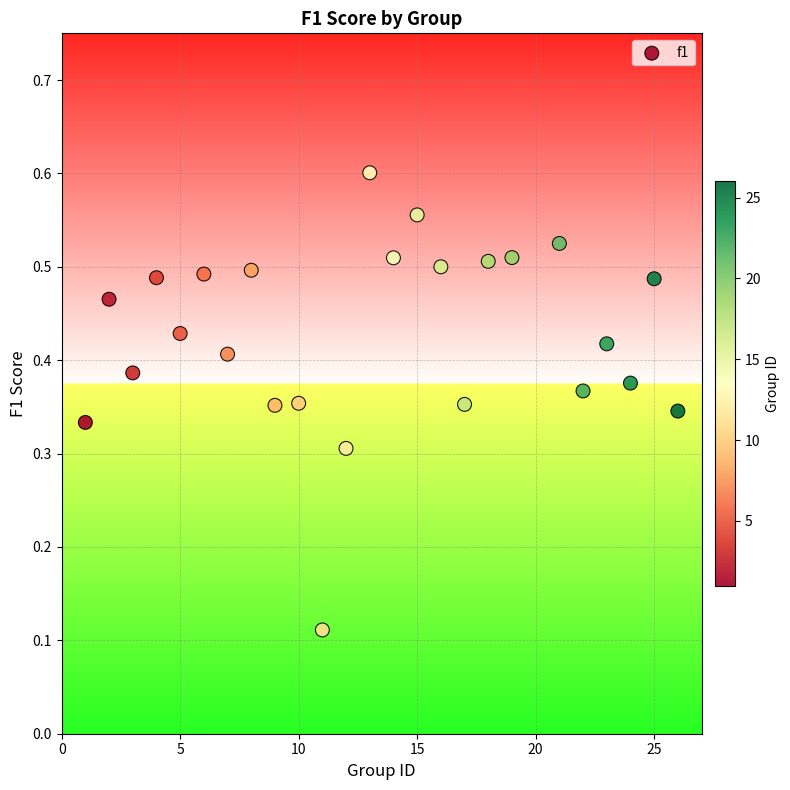

What is the range of X values (max minus min)?

25.0